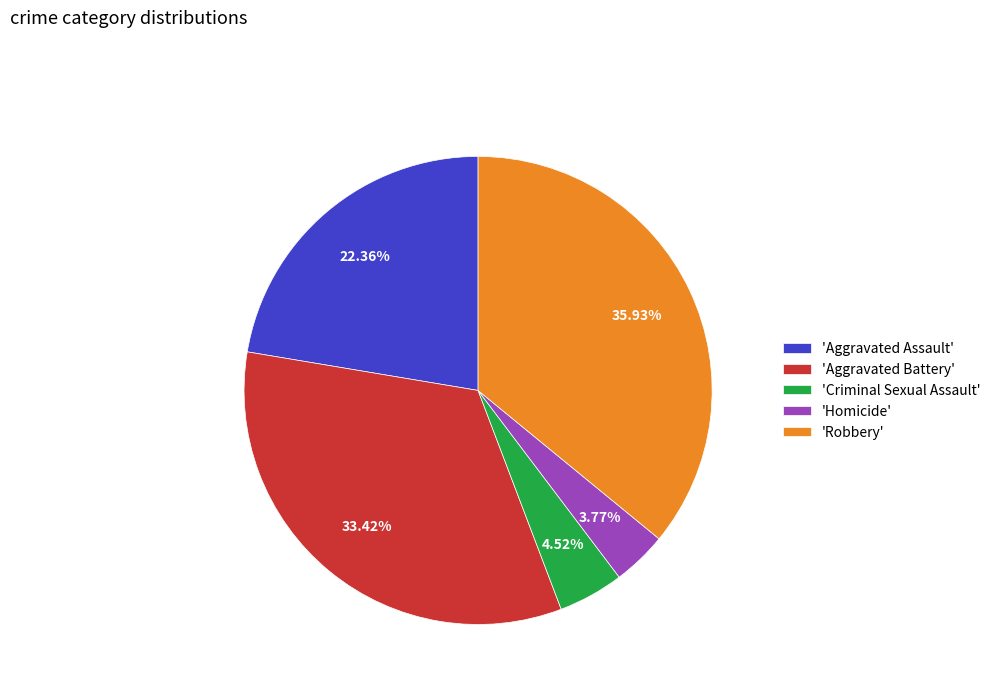

Which category has the smallest portion of the pie?

'Homicide'